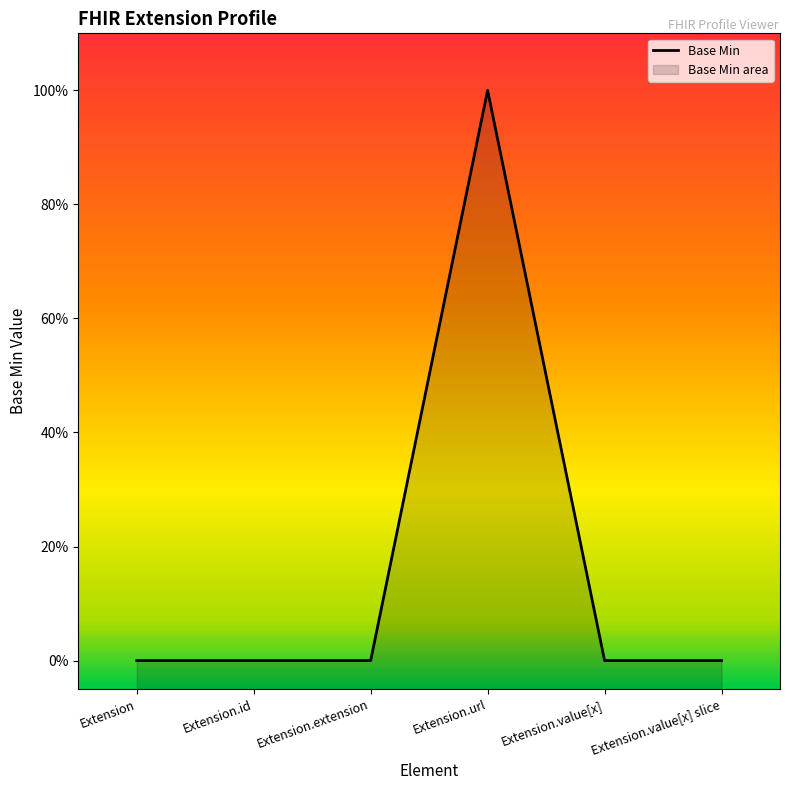

True or false: there are more than 0 points higher than both neighbors.

True